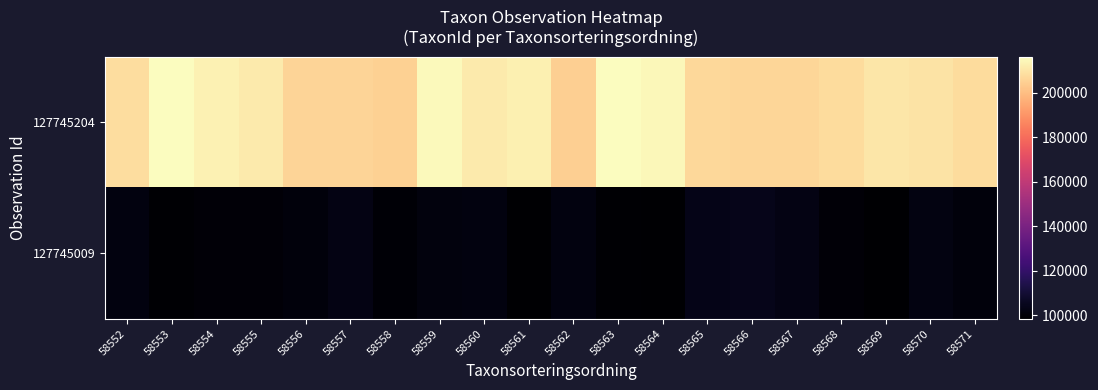

Rank the series by their maximum value, from lowest to highest.

127745009, 127745204